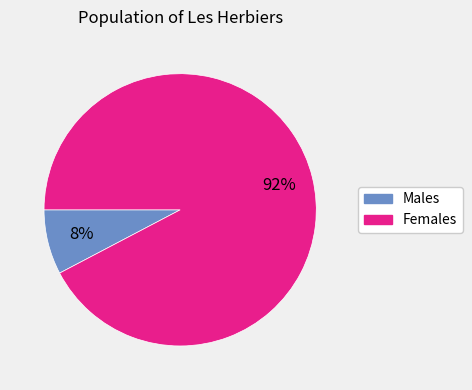

To the nearest percent, what is the average slice percentage?

50%